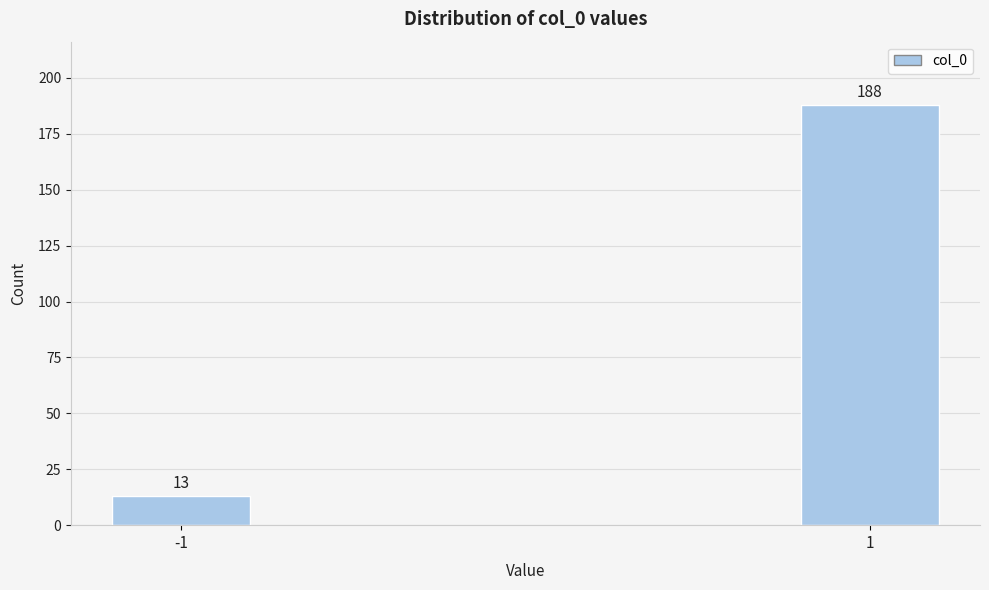

Reading left to right, transcribe all the data shown in this chart.

-1=13	1=188